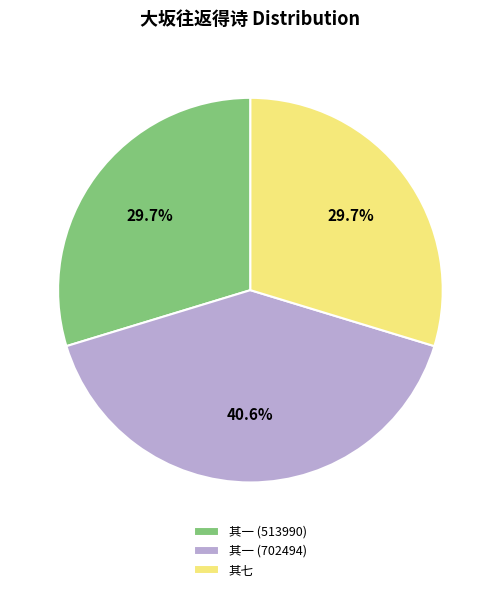

Is there a majority slice in this chart?

No